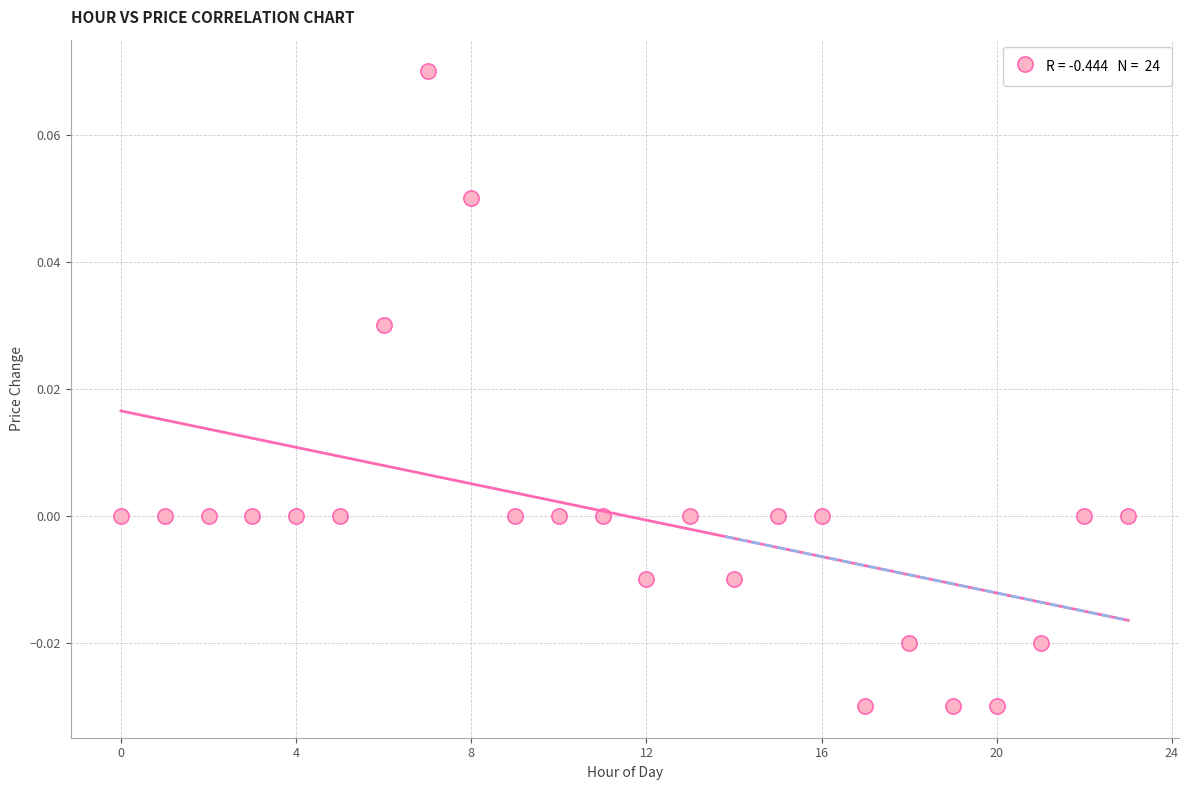

How many data points are displayed?

24